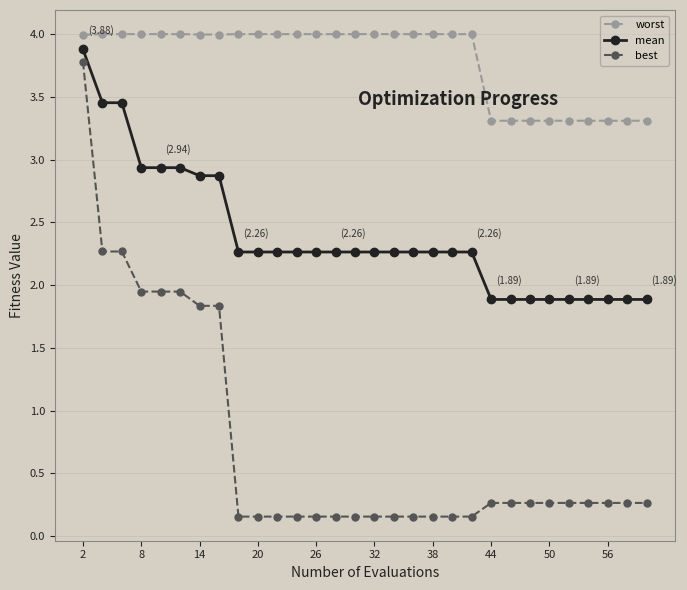

List the series in order of their overall mean, lowest first.

best, mean, worst